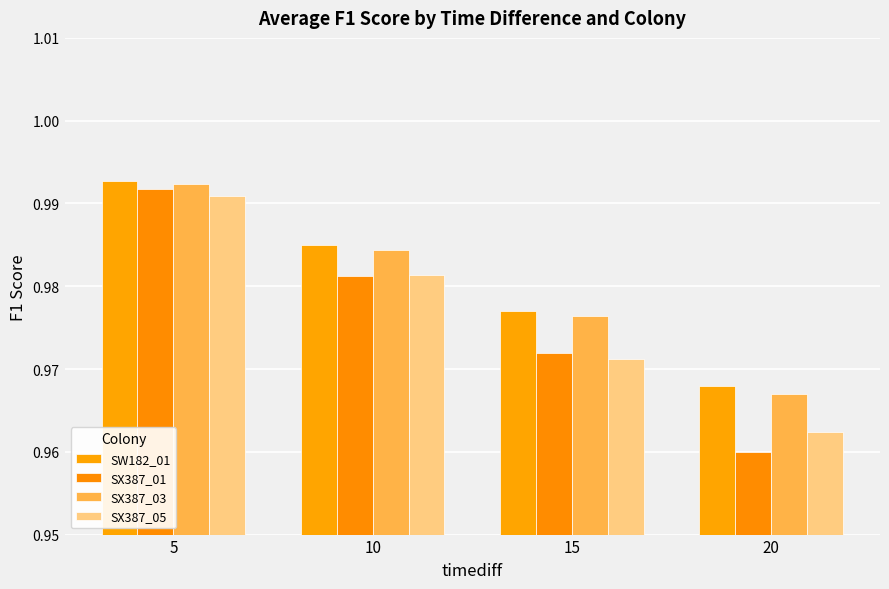

Which has a higher value, 20 or 10?

10